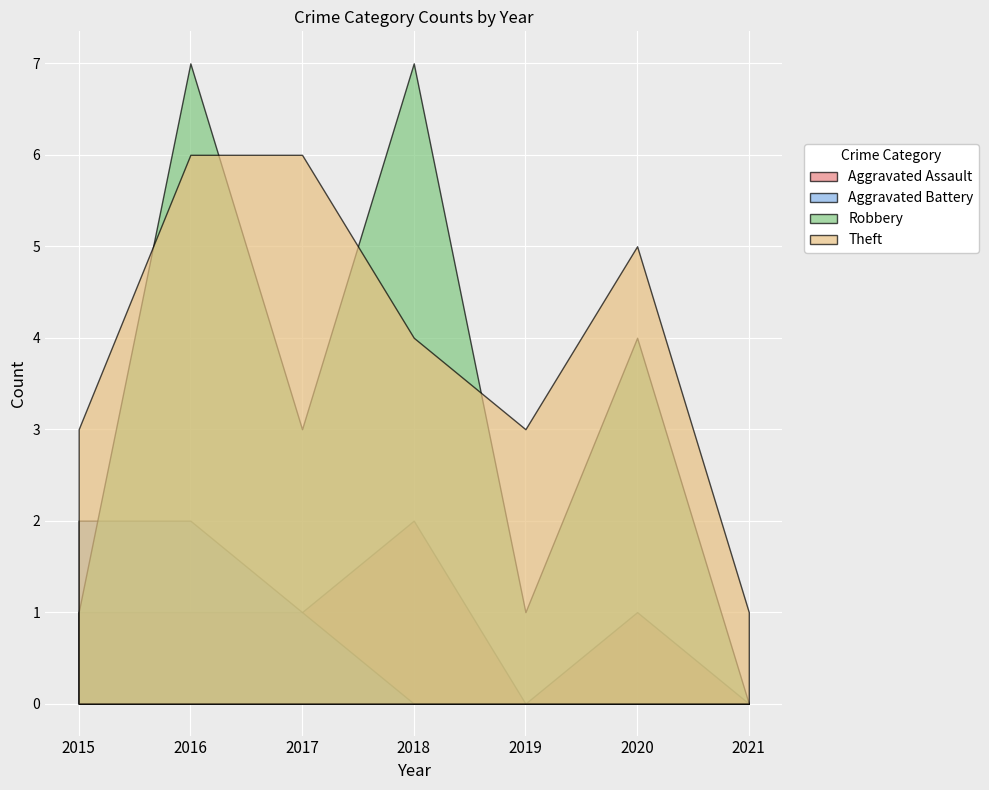

True or false: Theft and Aggravated Battery intersect in this chart.

False